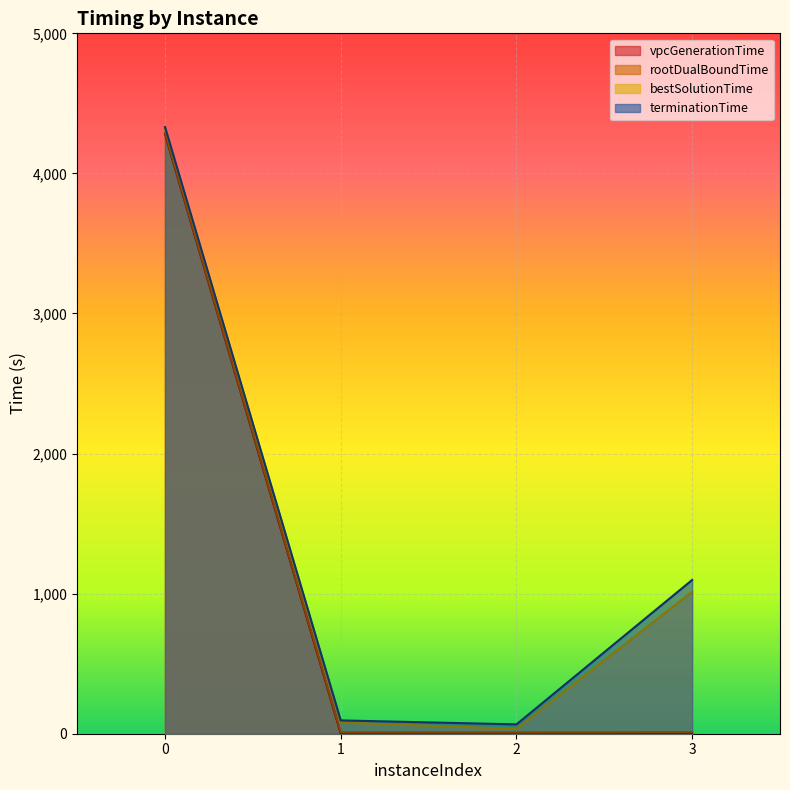

Does the chart display data point markers on the line(s)?

No